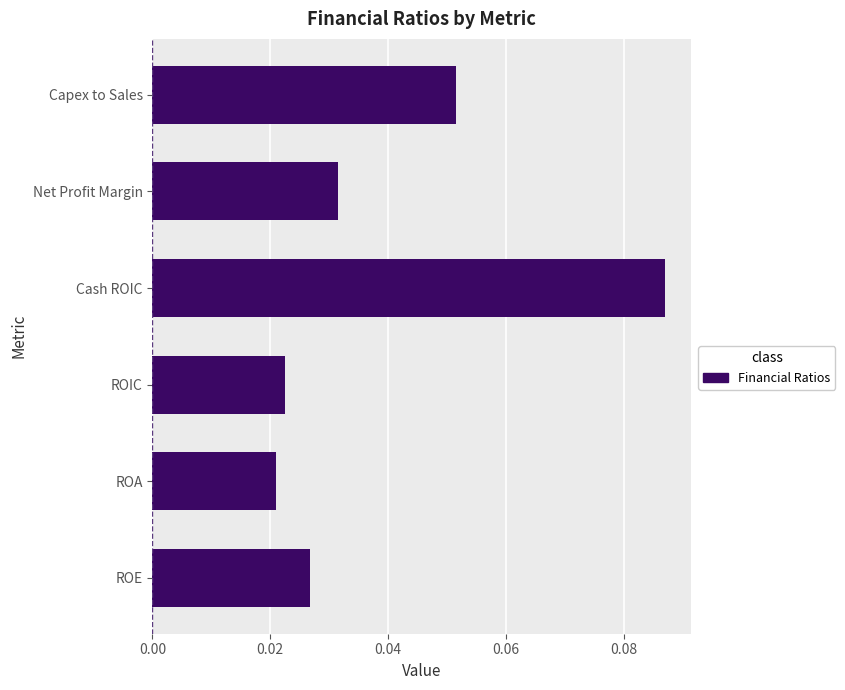

Does the chart contain any negative values?

No